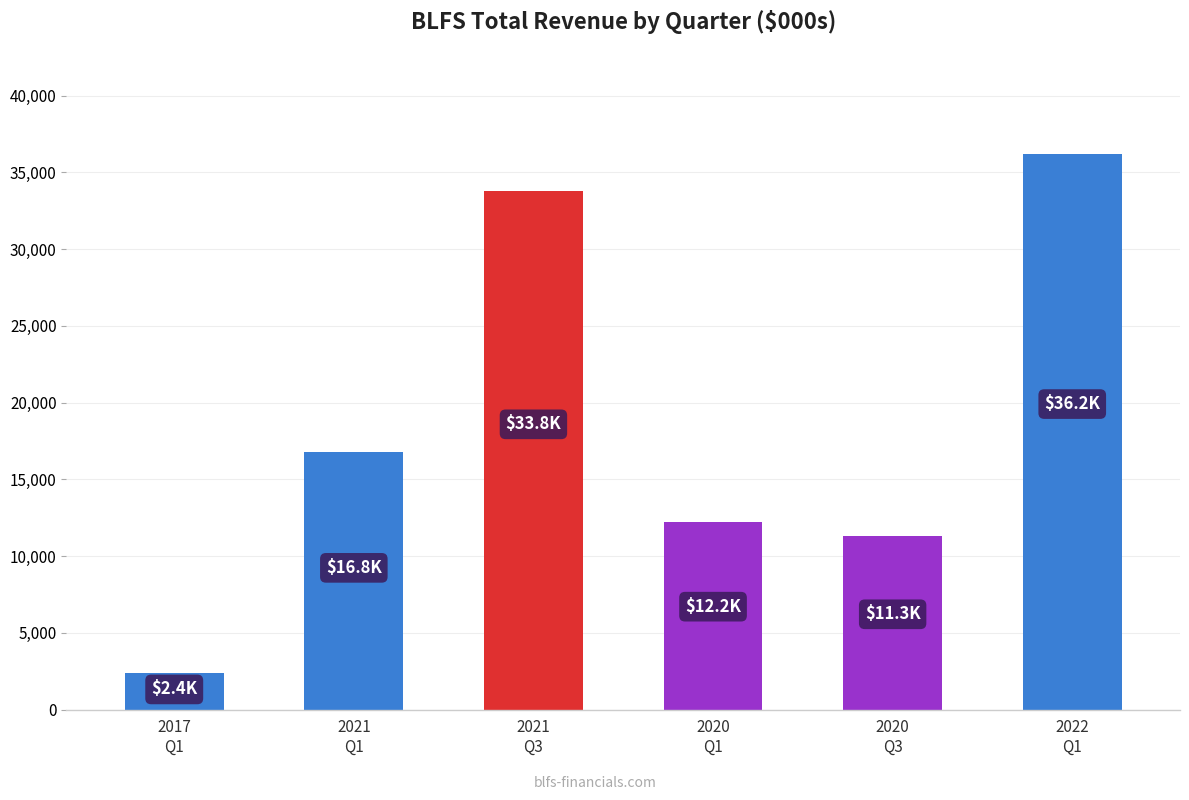

What is the sum of the values at 2021
Q3 and 2020
Q3?

45100